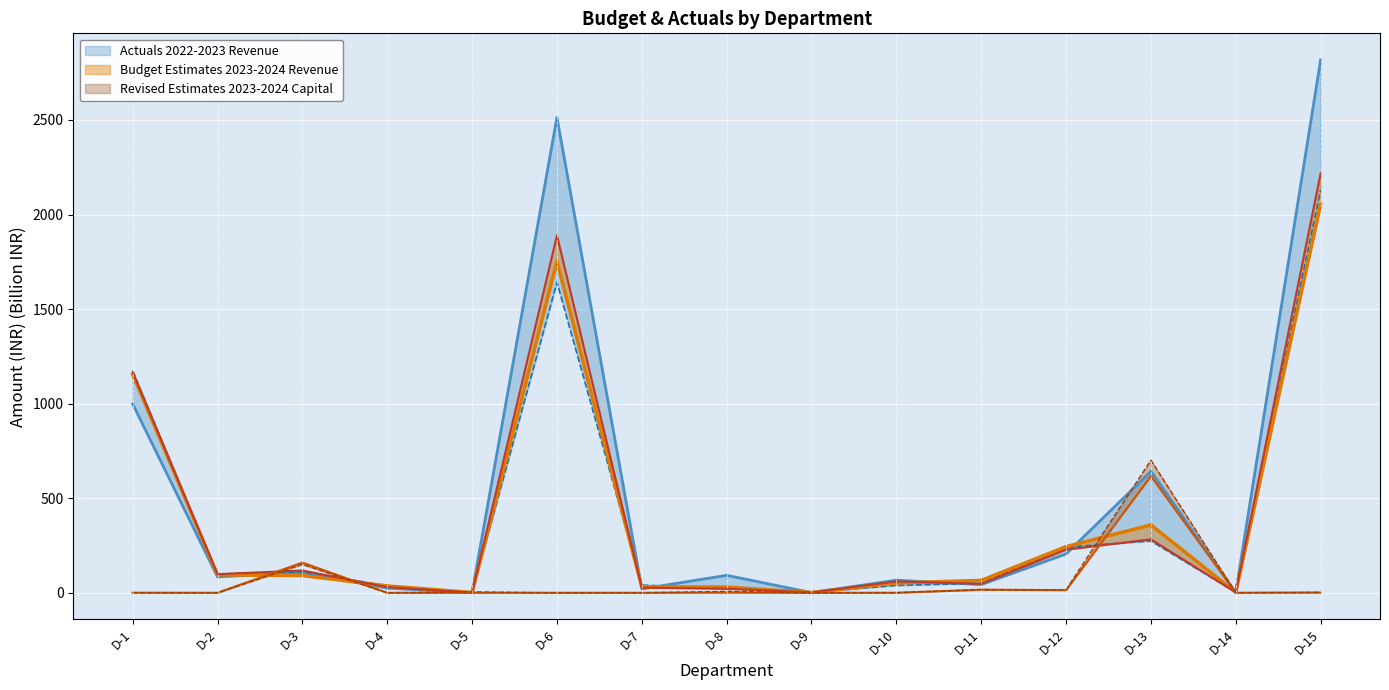

At which category does Actuals 2022-2023 Revenue reach its first local peak?

D-3